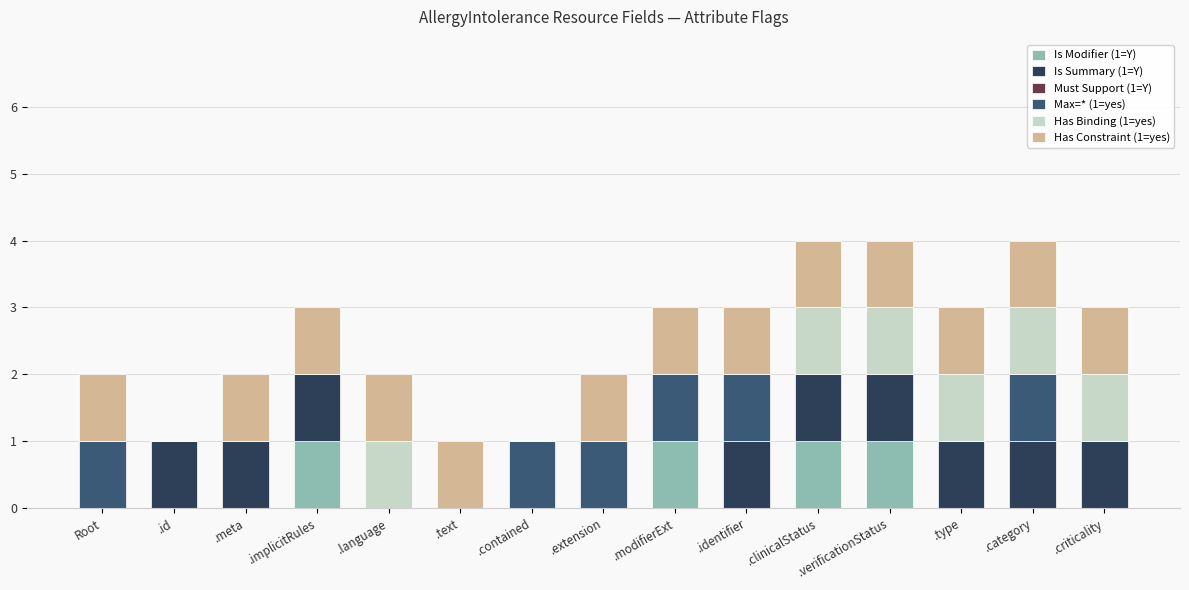

What is the total value across all series at .verificationStatus?

4